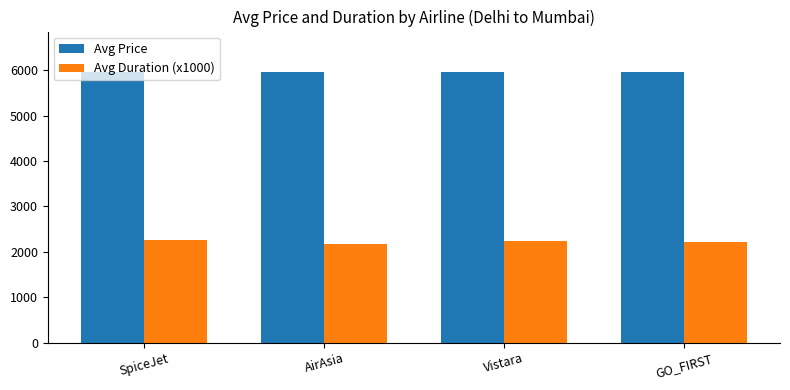

What position from the left is Vistara?

3